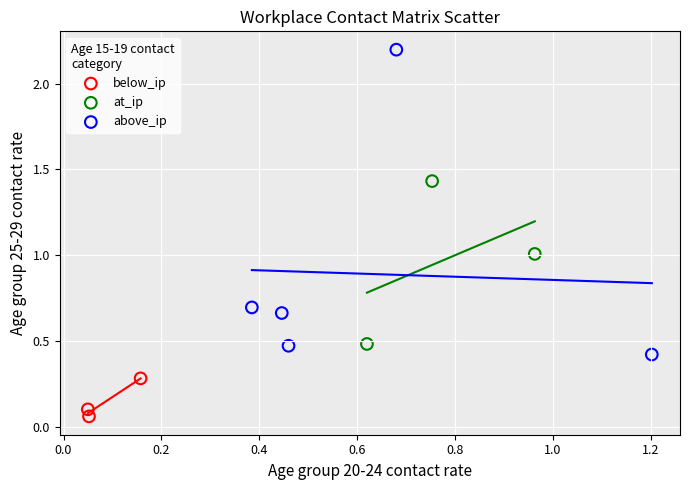

What are all the series names shown in the legend?

below_ip, at_ip, above_ip